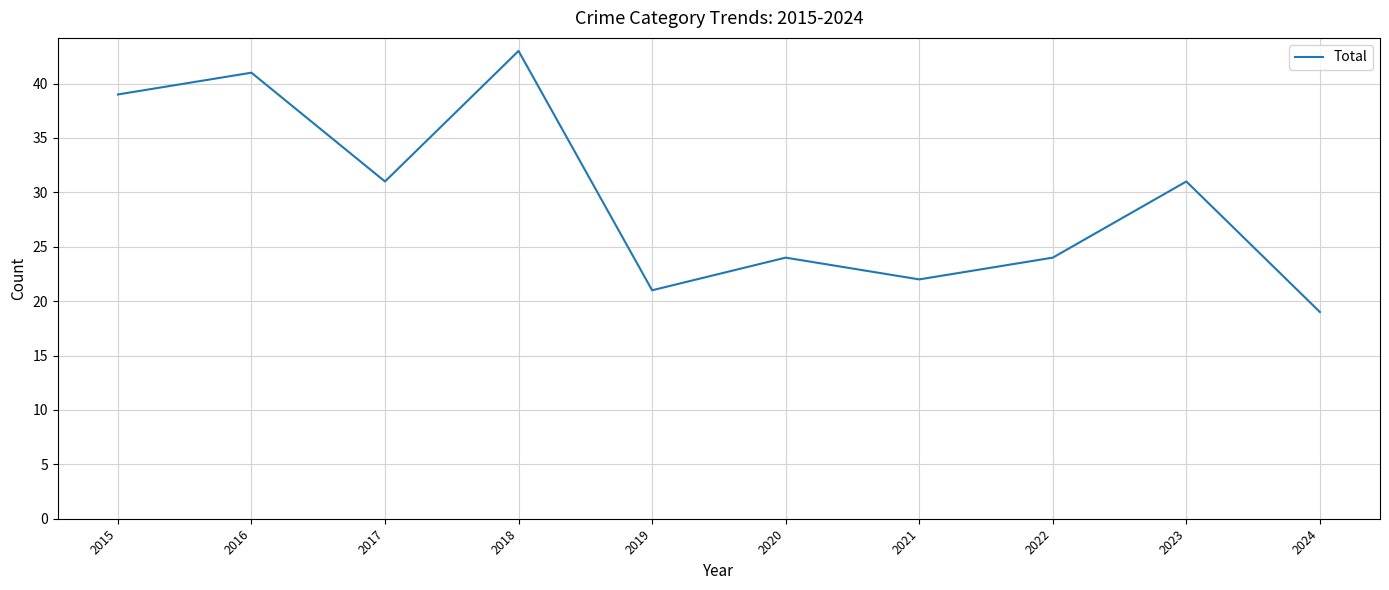

What is the maximum value shown in the chart?

43